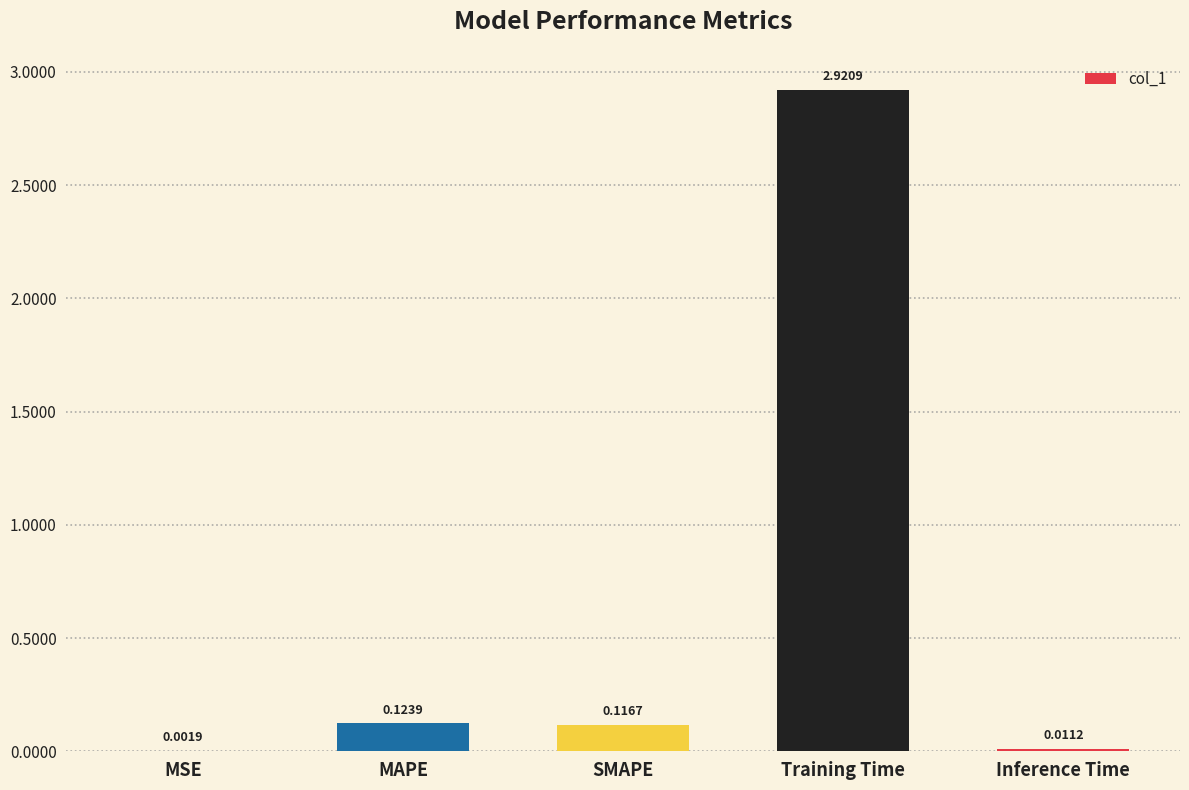

How many data points does each series have?

5